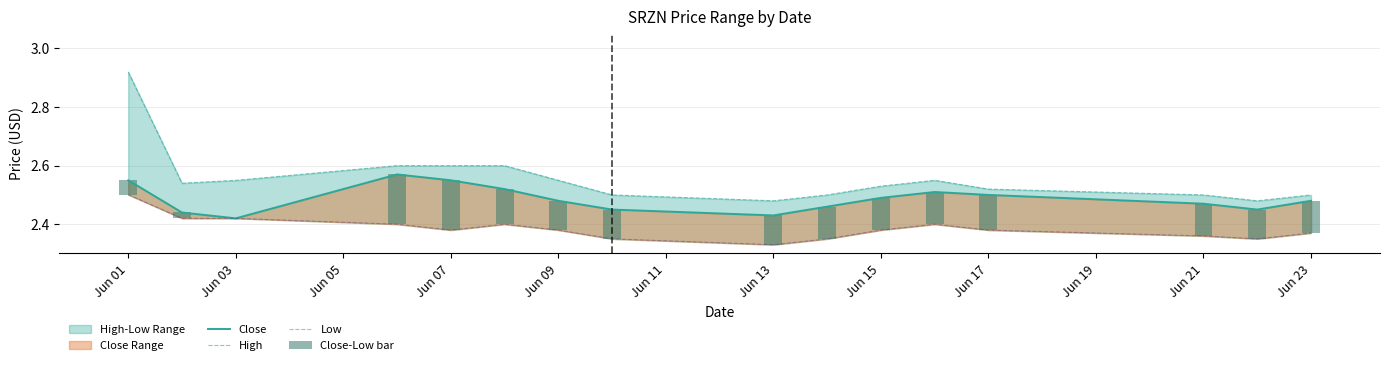

Is it true that Close equals 1.7 at Jun 07?

False